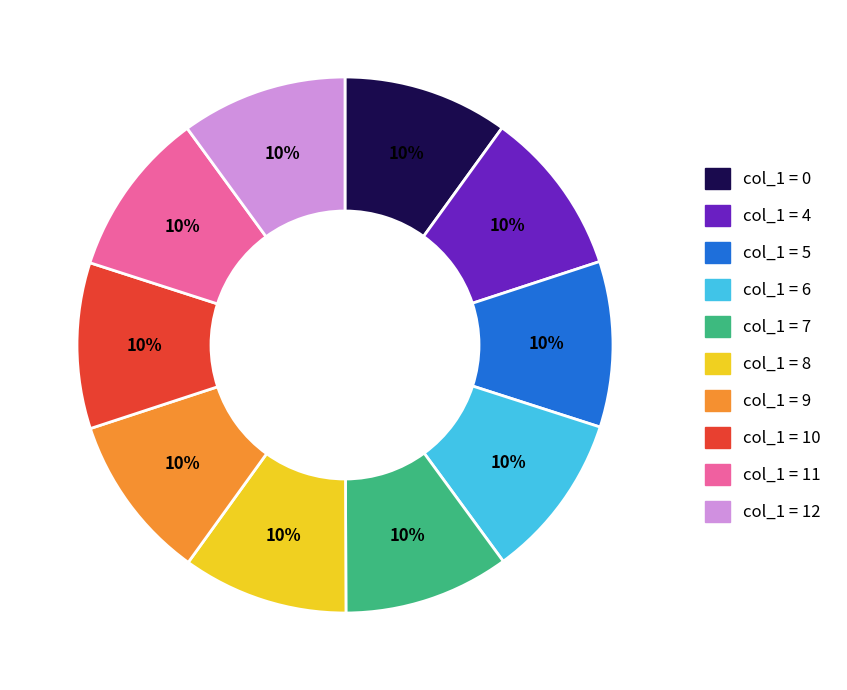

How many slices are in this pie chart?

10